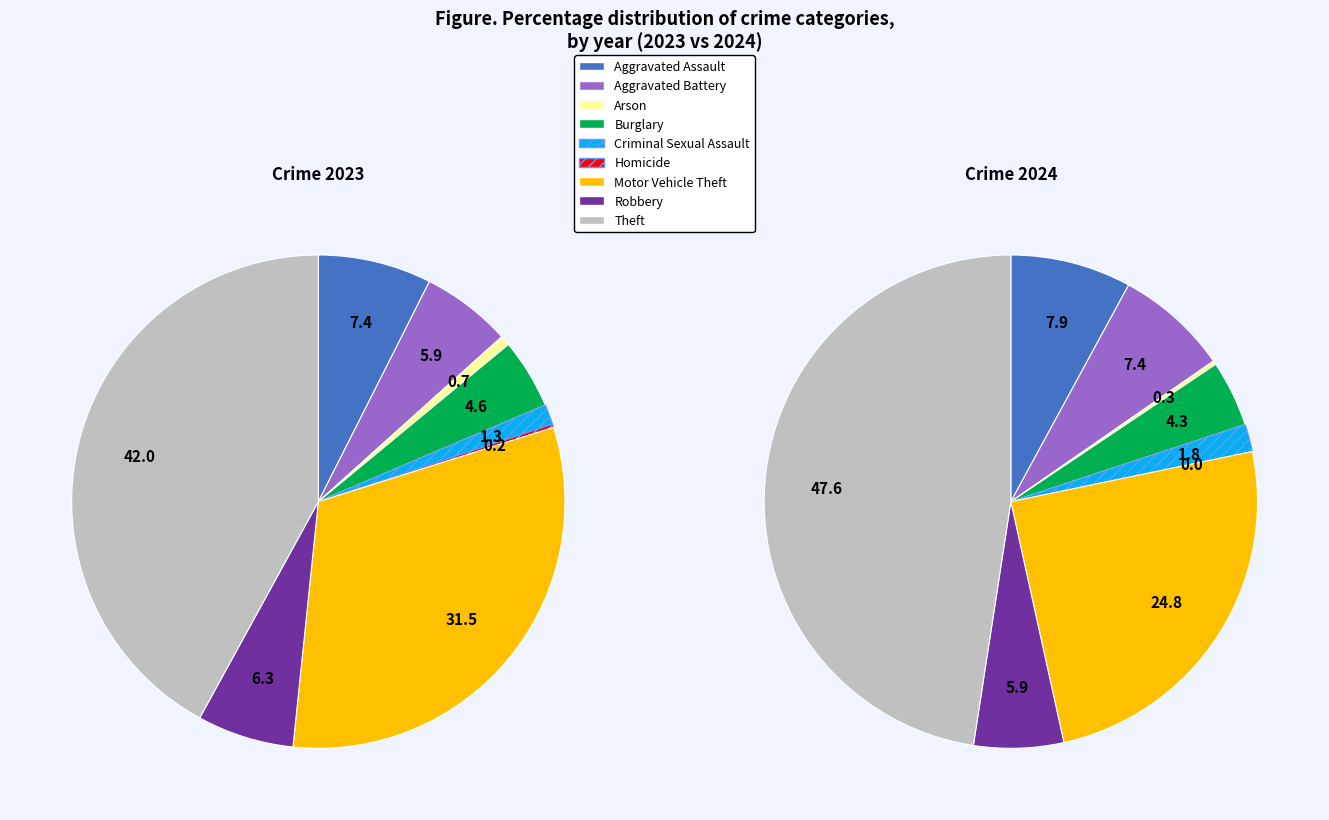

Does 2 account for over 50% of the chart?

No